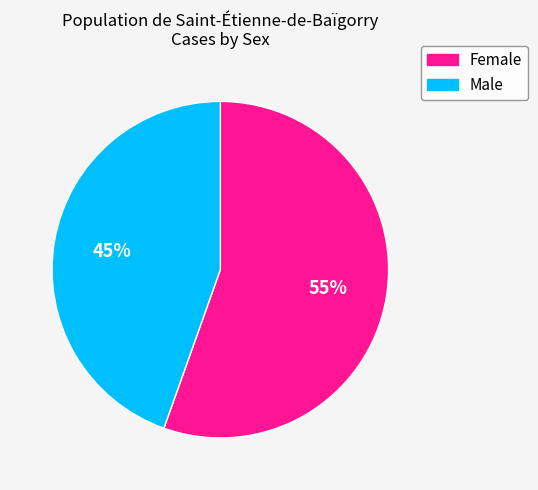

What is the largest slice in the pie chart?

Female